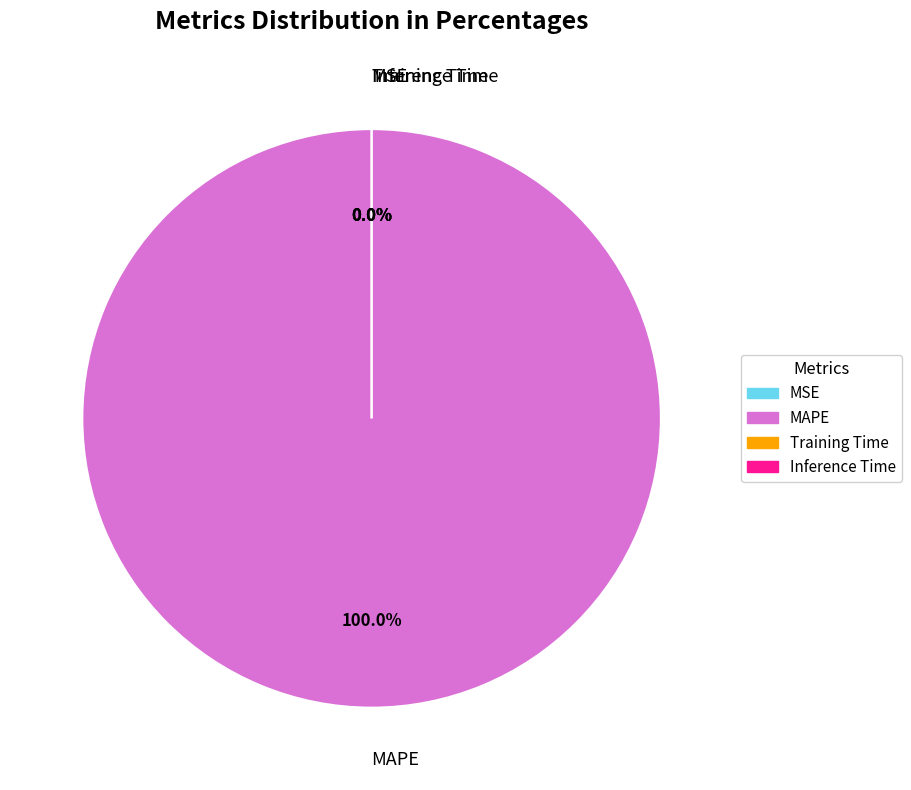

To the nearest percent, what is the difference between the Training Time and MAPE slice percentages?

100%